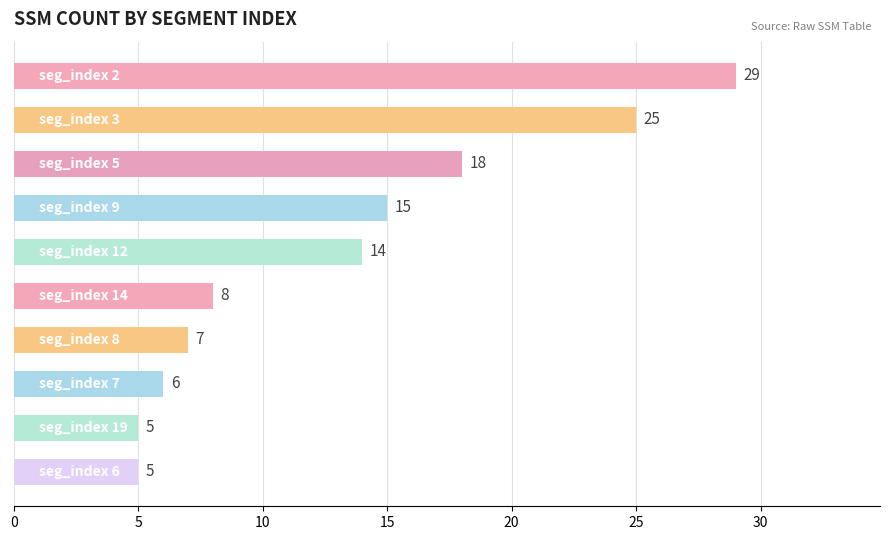

Reading top to bottom, what are all the values shown in this chart?

29	25	18	15	14	8	7	6	5	5